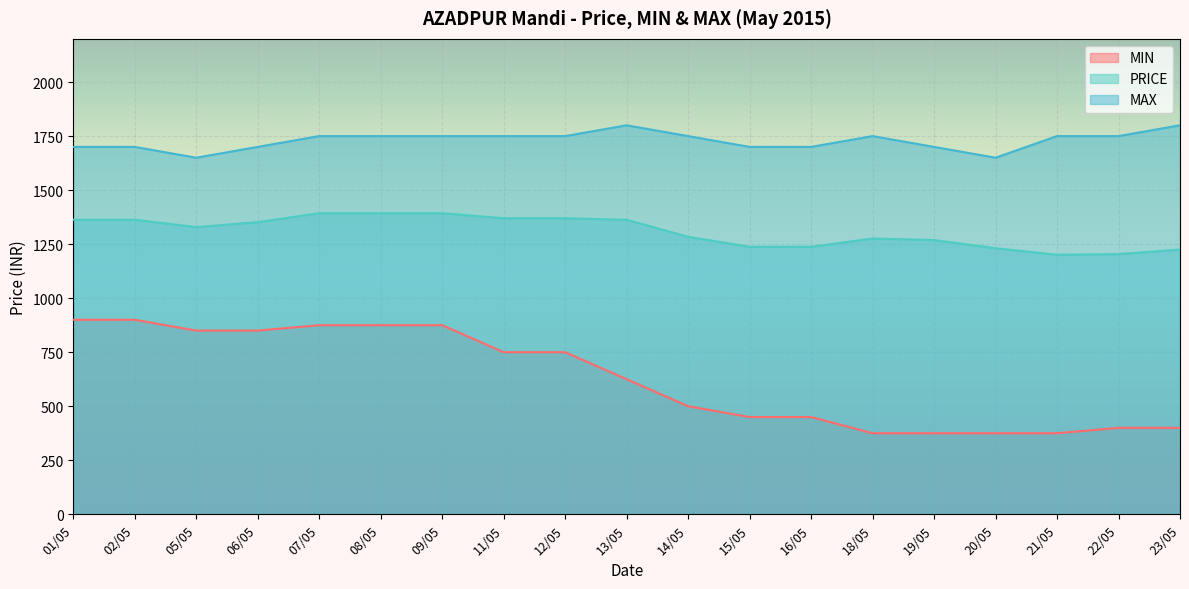

What is the total value across all series at 09/05?

4018